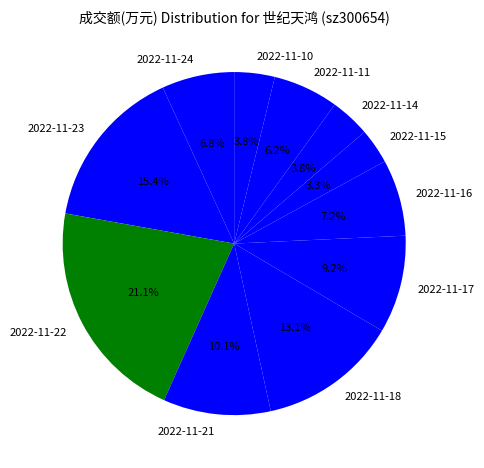

Count the number of slices in the pie.

11